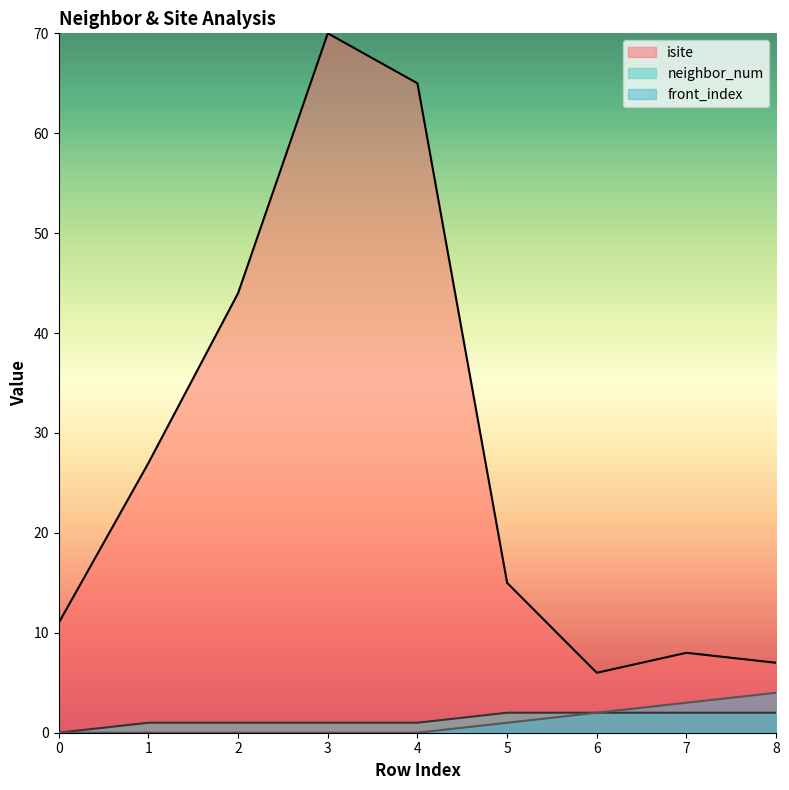

What is the difference between the maximum and minimum values in the front_index series?

4